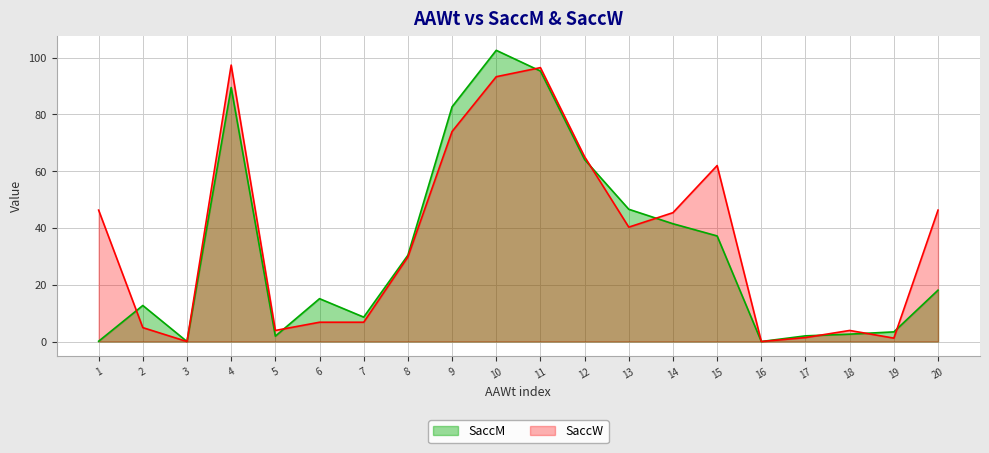

What is the difference between the second highest and minimum values in the SaccM series?

95.3